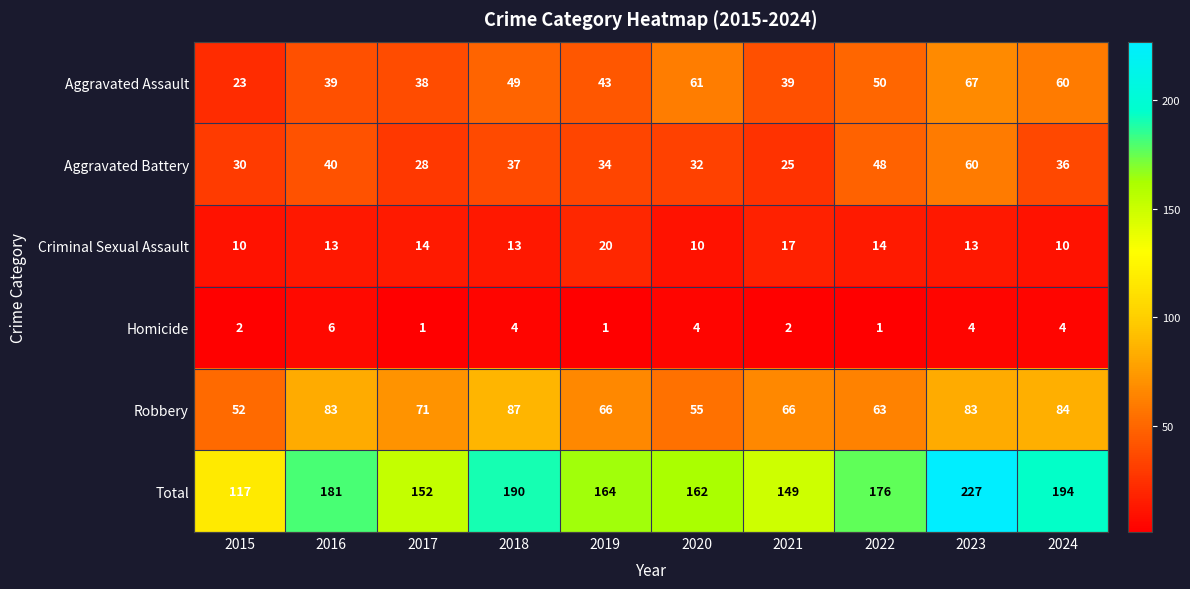

Which series has the largest total across all categories?

Total